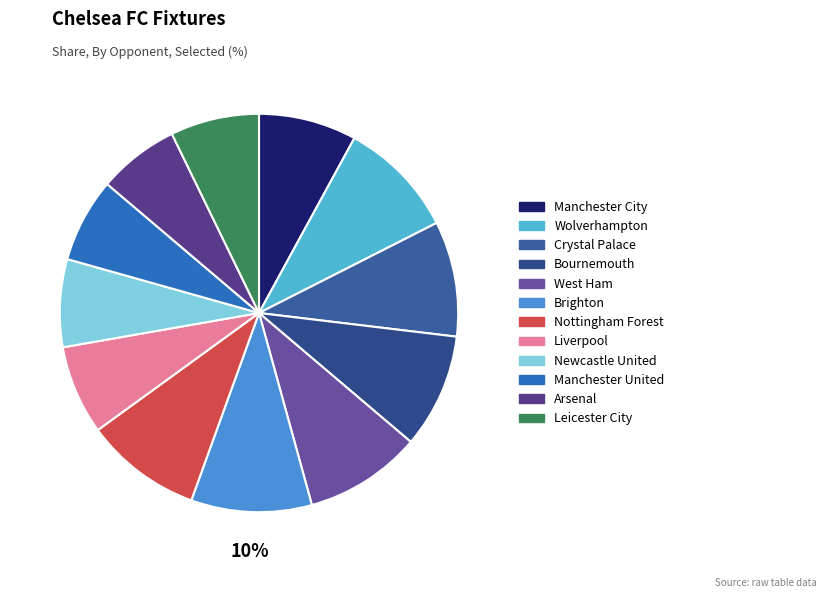

To the nearest percent, what is the combined percentage of Liverpool and West Ham?

17%